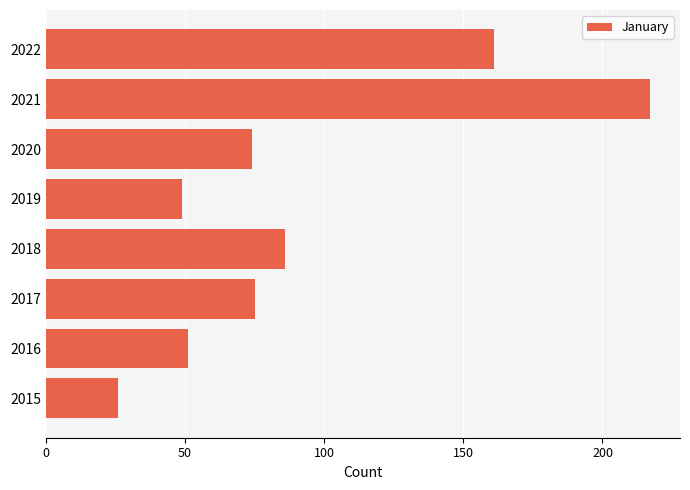

What is the change in value from 2017 to 2021?

+142